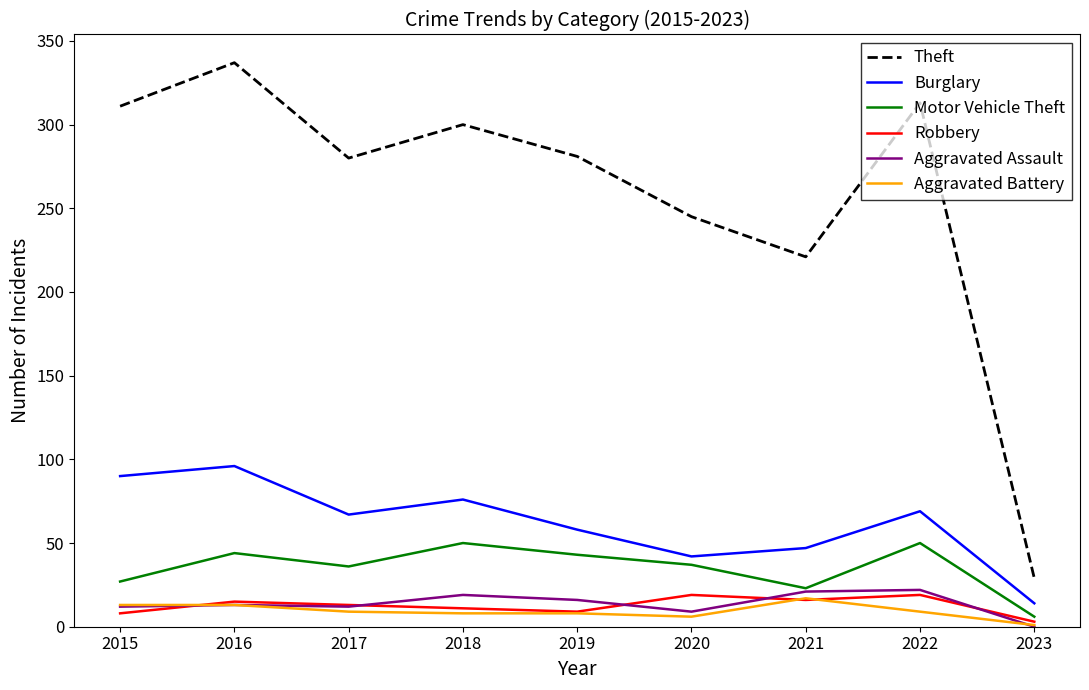

How many series are shown in this chart?

6